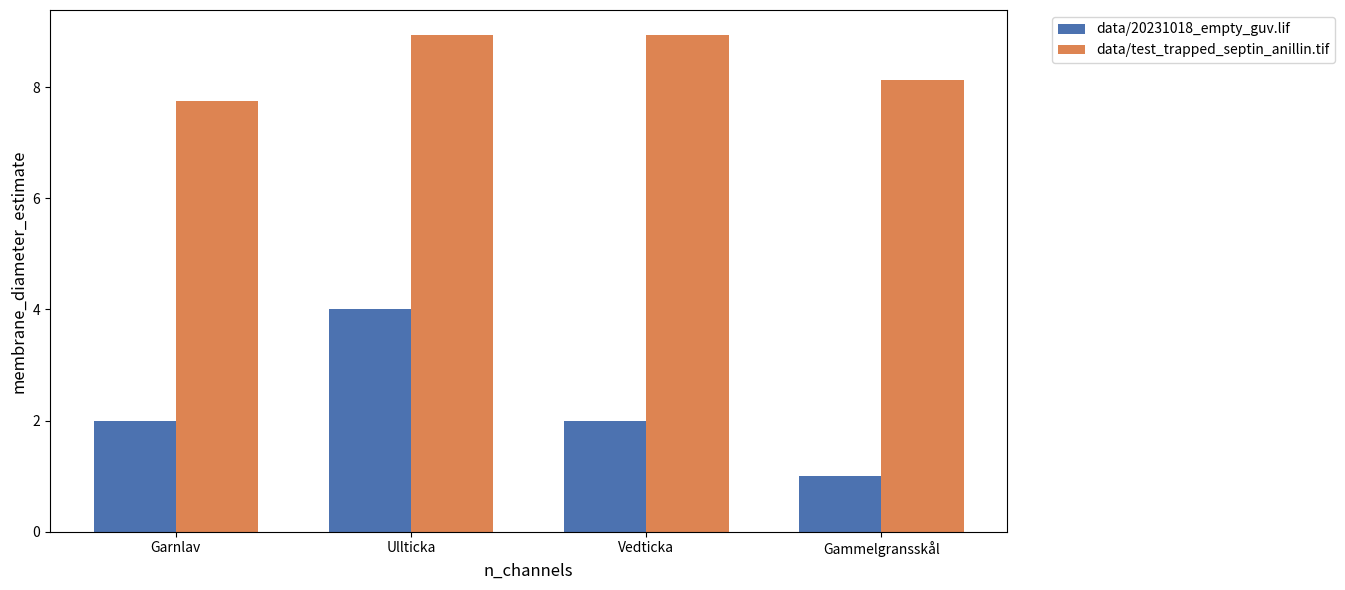

Reading left to right, transcribe all the data shown in this chart.

data/20231018_empty_guv.lif: 2.0	4.0	2.0	1.0
data/test_trapped_septin_anillin.tif: 7.8	8.9	8.9	8.1